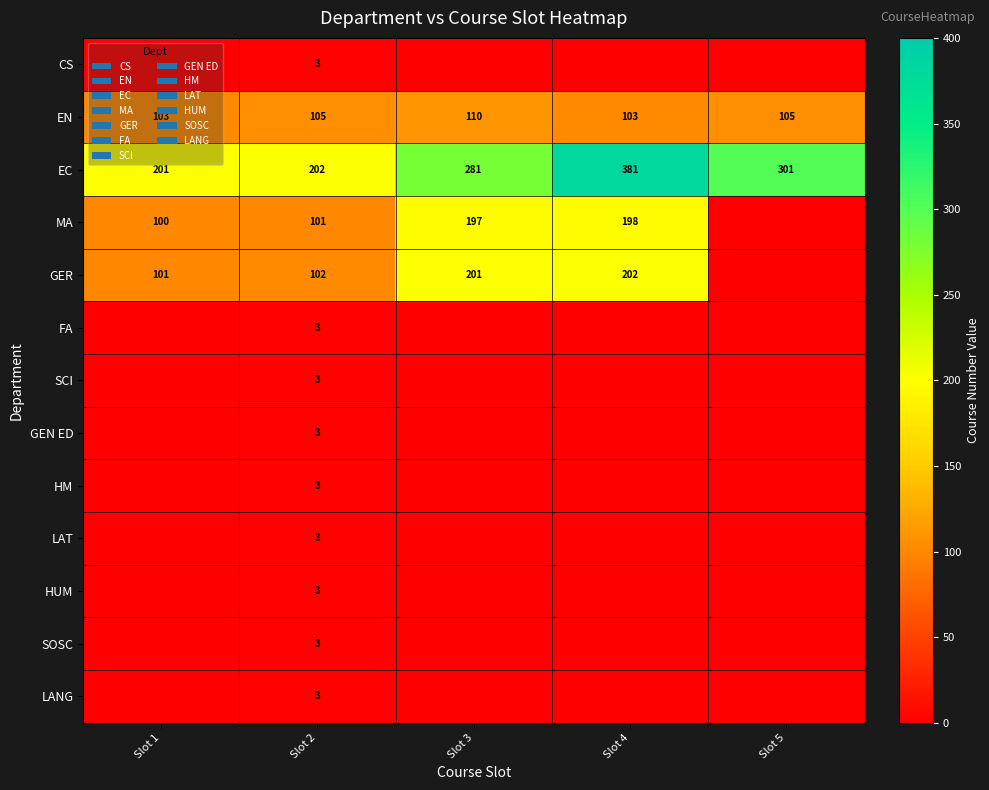

What is the difference between the second highest and second lowest values in the EC series?

99